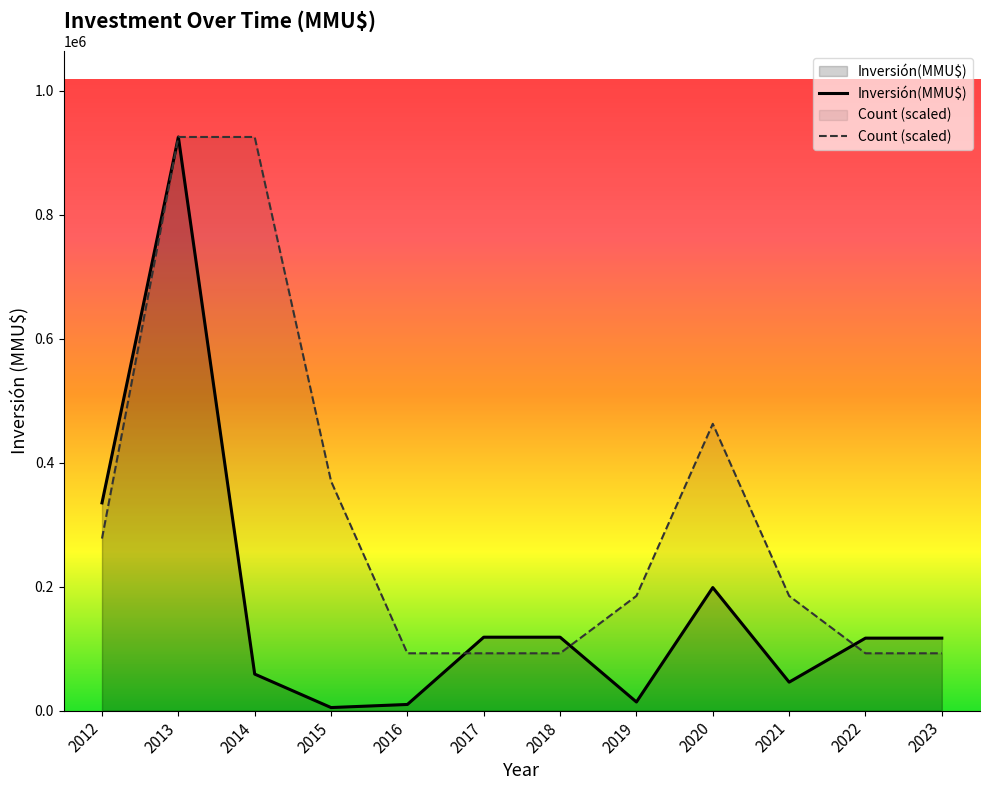

Rank the series by their average value, from lowest to highest.

Inversión(MMU$), Count (scaled)